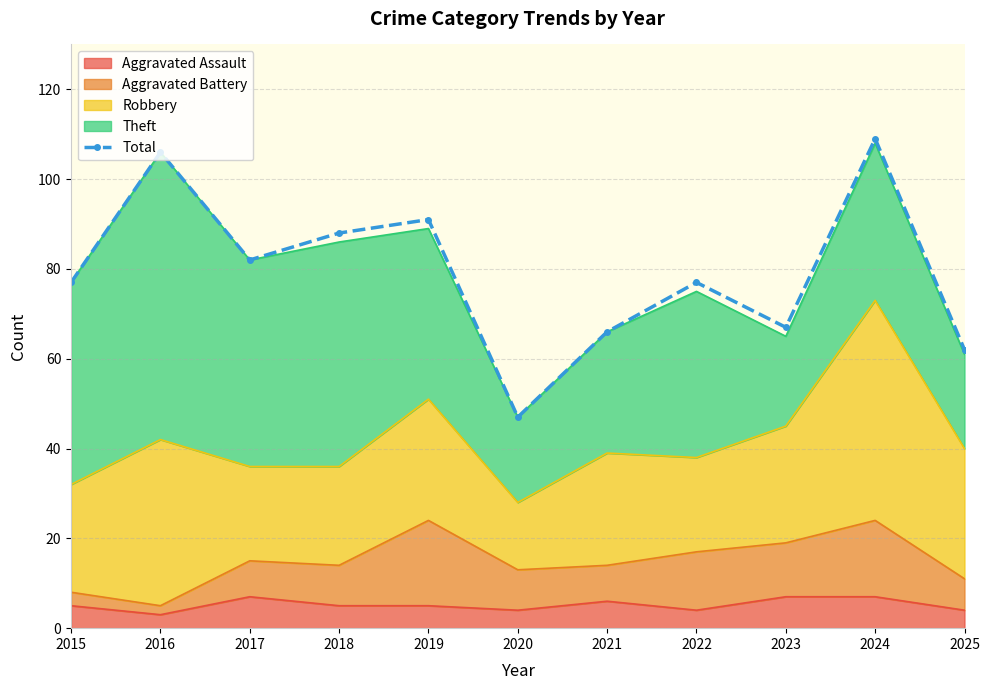

How many lines are shown in the chart?

1